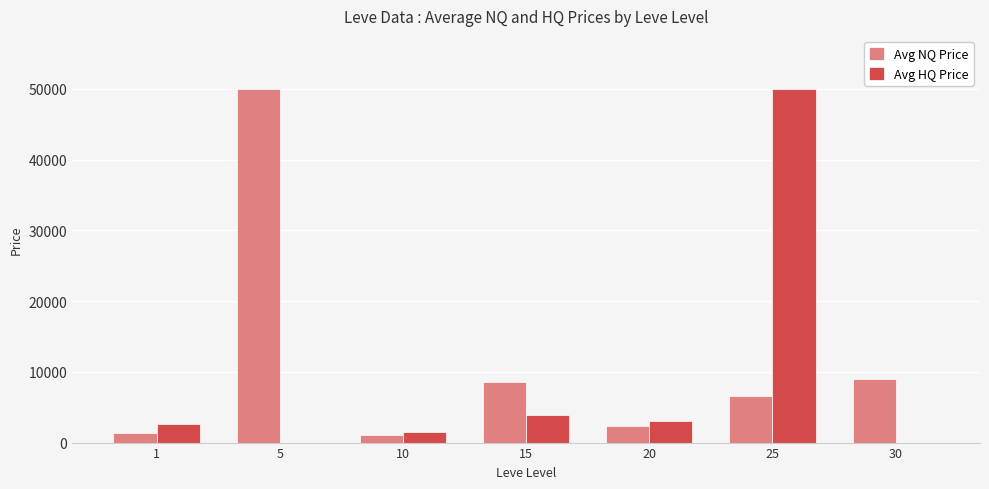

Which series has the largest total across all categories?

Avg NQ Price